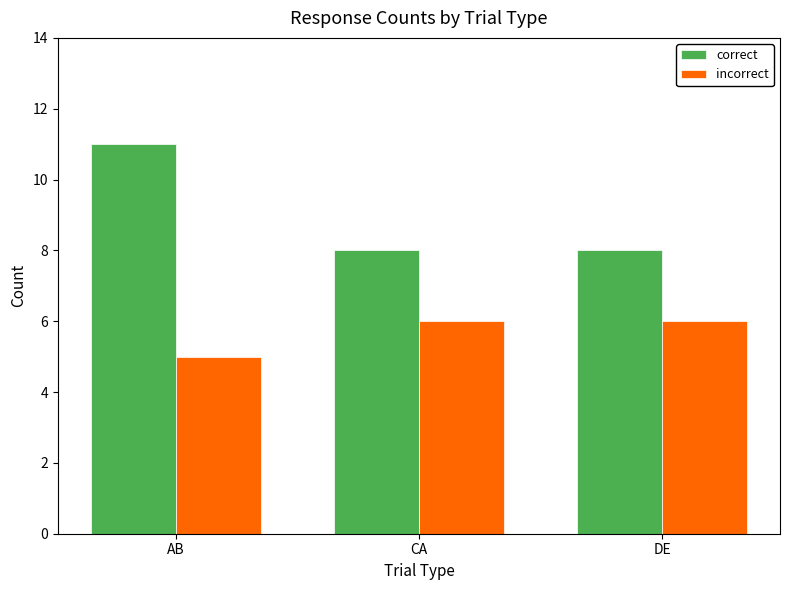

Reading left to right, what are all the values shown in this chart?

correct: AB=11	CA=8	DE=8
incorrect: AB=5	CA=6	DE=6